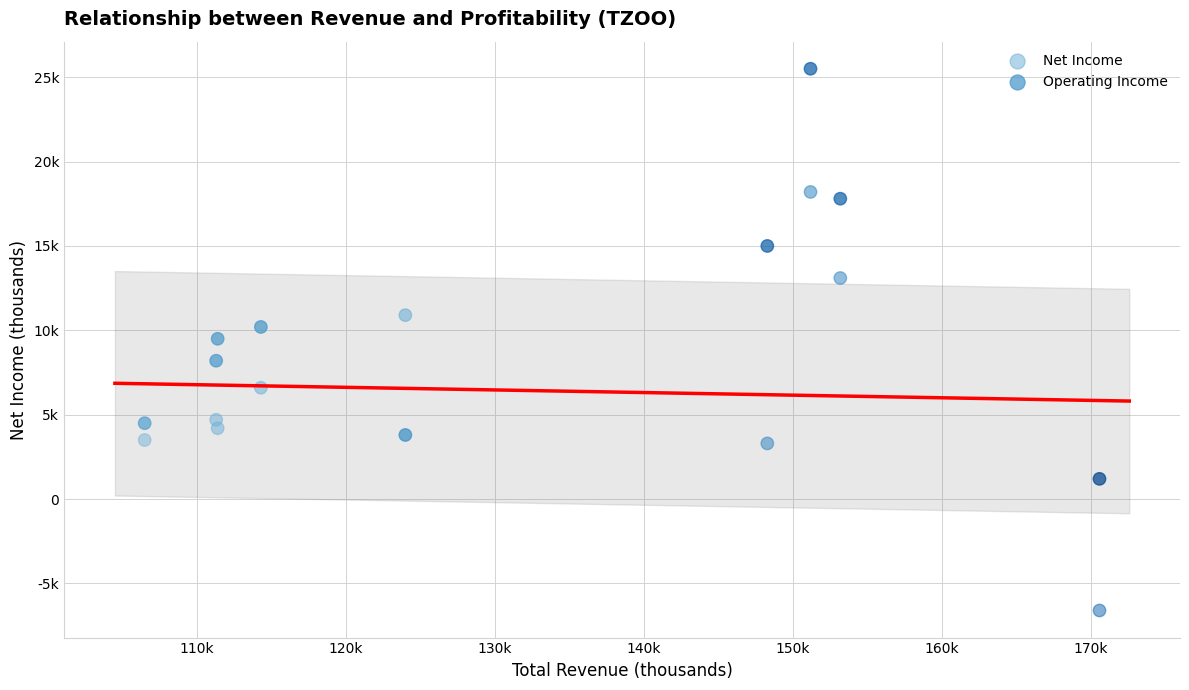

Which series contains the highest Y value?

Operating Income